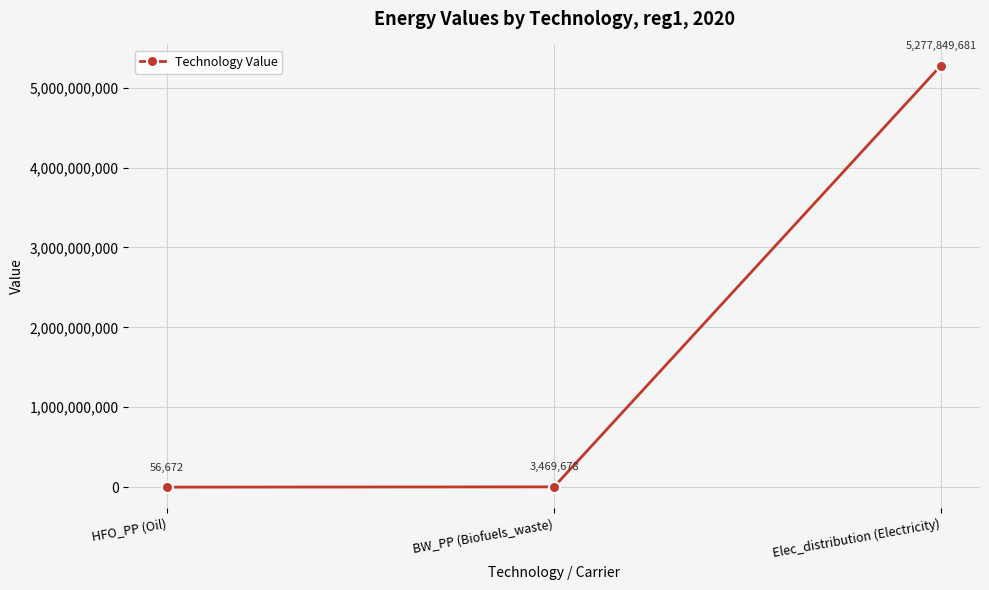

At which category does the chart reach its minimum across all series?

HFO_PP (Oil)